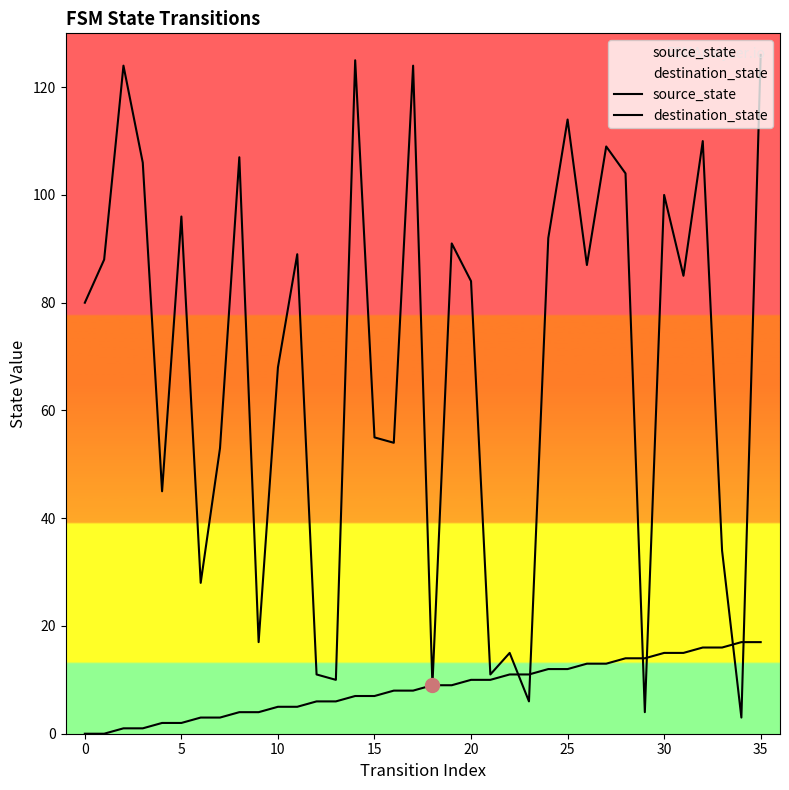

Reading right to left, what are all the values shown in this chart?

source_state: 17	17	16	16	15	15	14	14	13	13	12	12	11	11	10	10	9	9	8	8	7	7	6	6	5	5	4	4	3	3	2	2	1	1	0	0
destination_state: 126	3	34	110	85	100	4	104	109	87	114	92	6	15	11	84	91	9	124	54	55	125	10	11	89	68	17	107	53	28	96	45	106	124	88	80